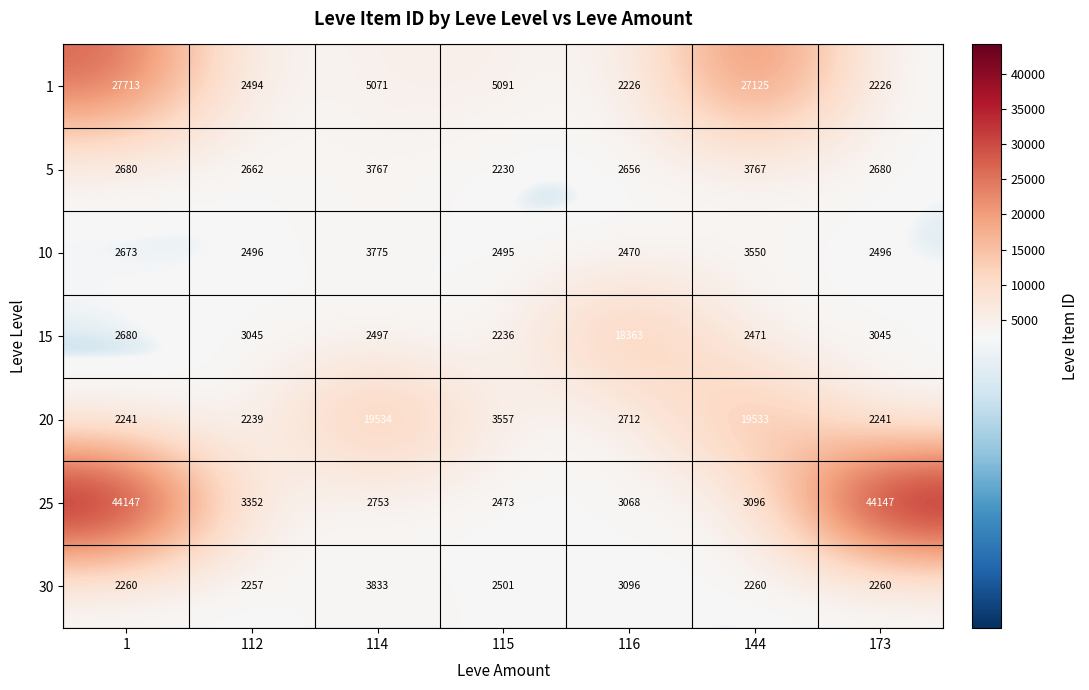

What is the difference between the 10 values at 1 and 116?

203